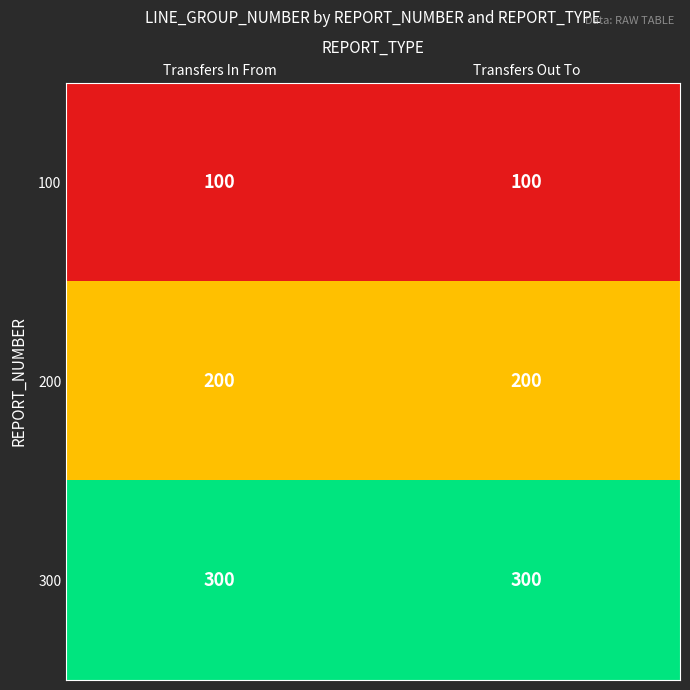

What is the total value across all series at Transfers In From?

600